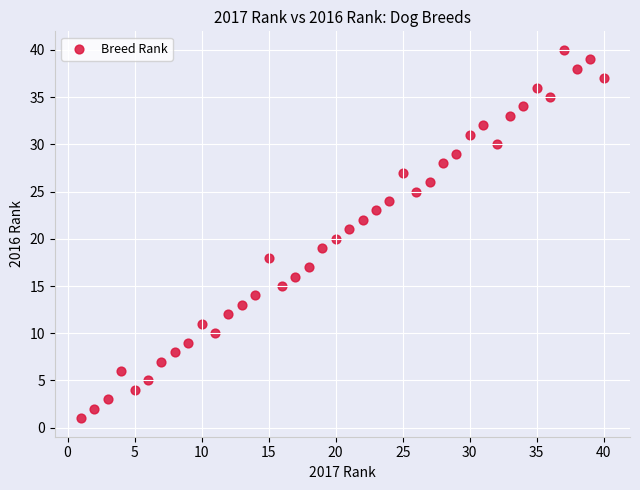

What is the range of X values (max minus min)?

39